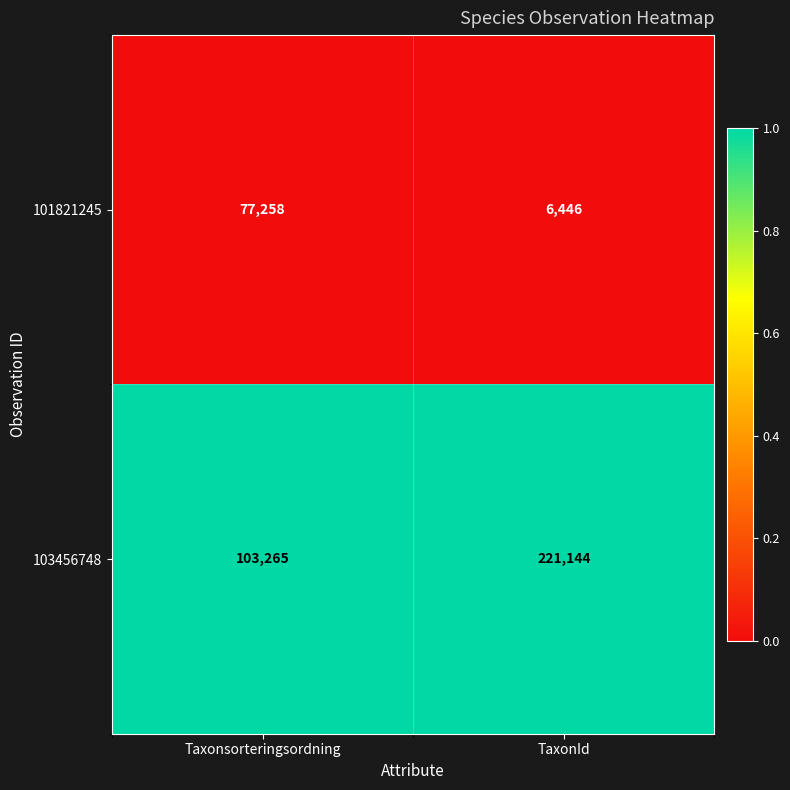

What is the spread (max minus min) of values at Taxonsorteringsordning?

26007